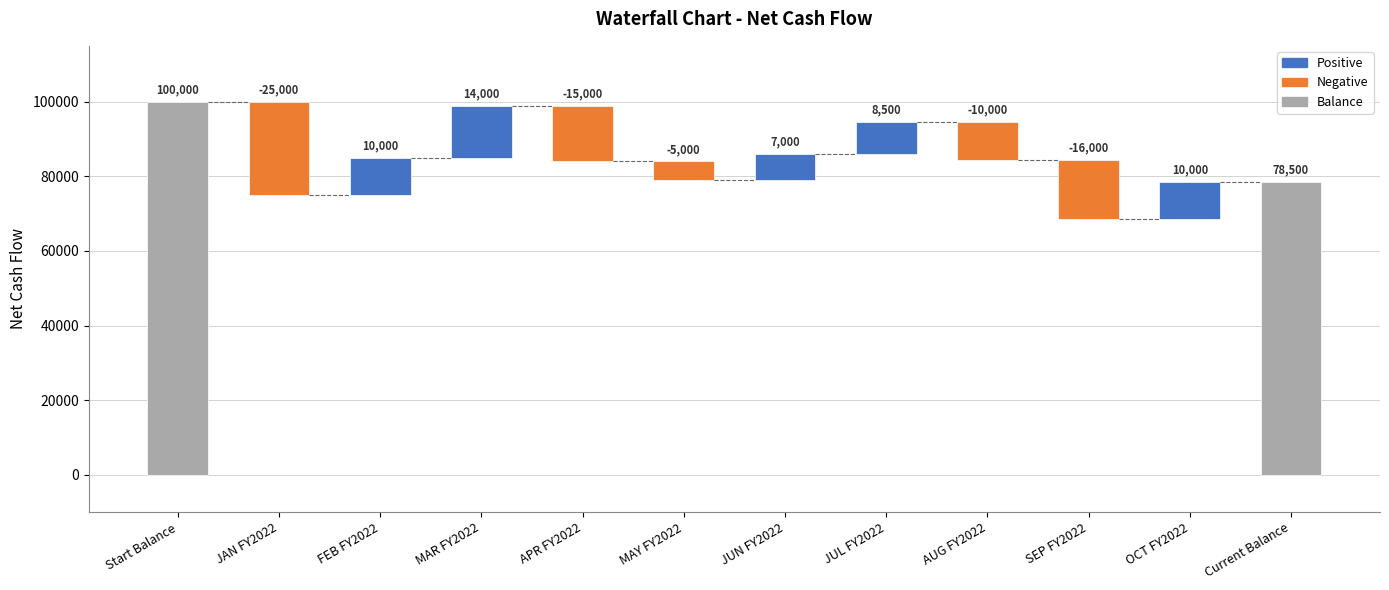

The chart shows a value of 13400 at AUG FY2022. True or false?

False